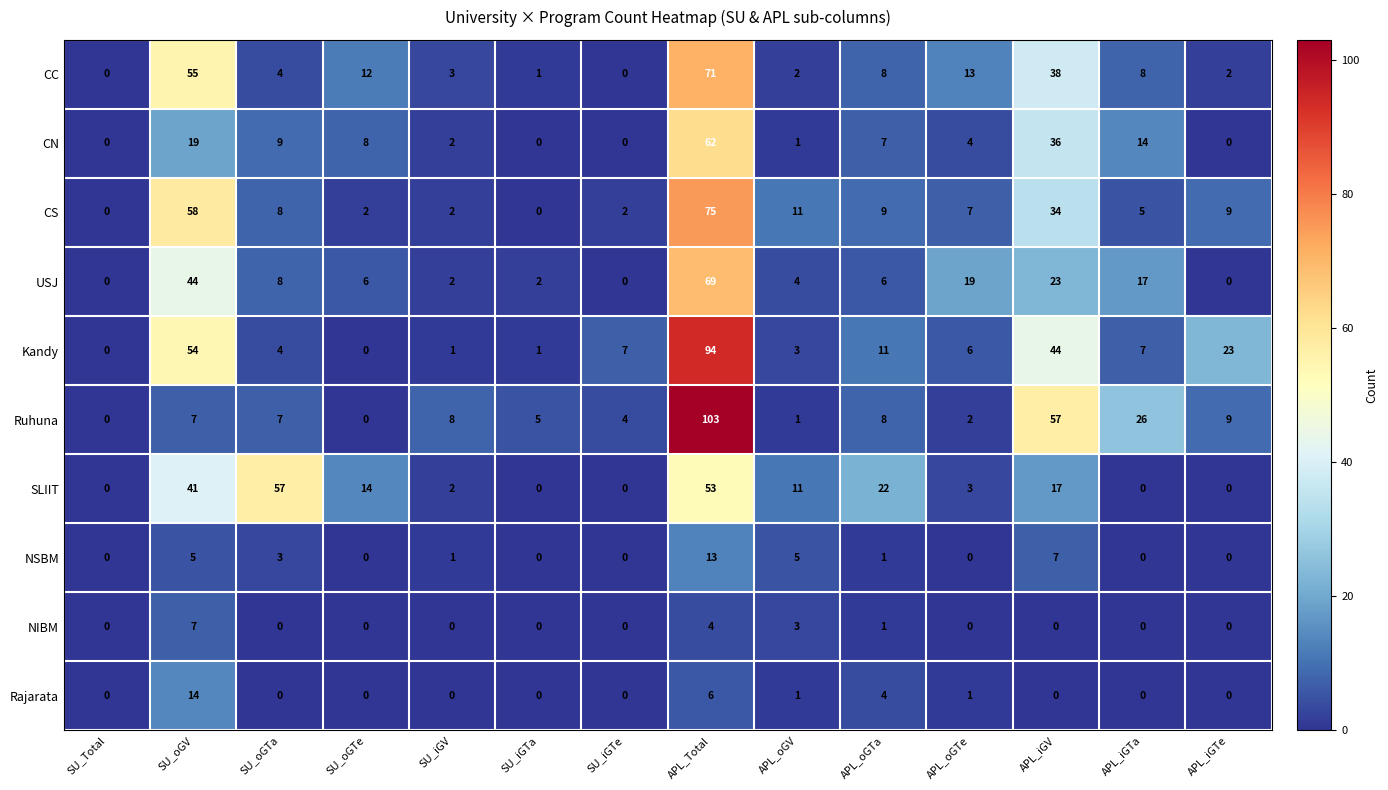

At APL_Total, list the series in order from largest to smallest.

Ruhuna, Kandy, CS, CC, USJ, CN, SLIIT, NSBM, Rajarata, NIBM